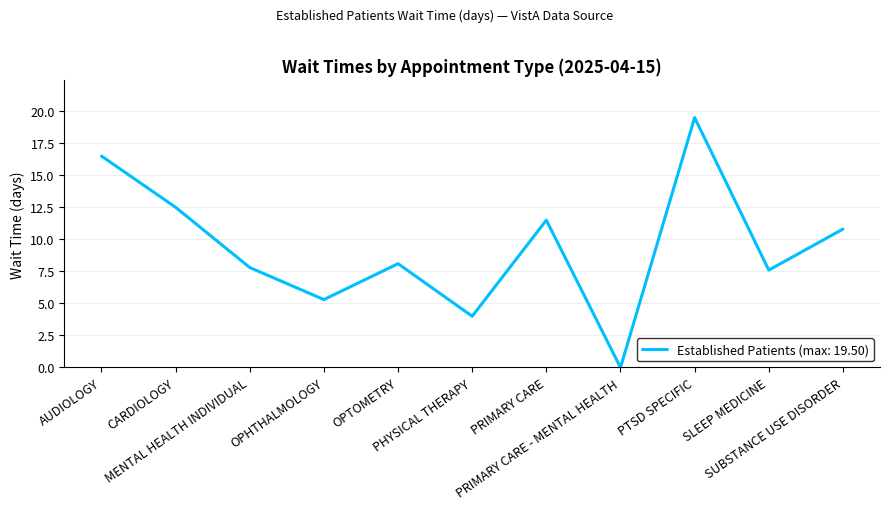

The value at AUDIOLOGY is 6.5. True or false?

False